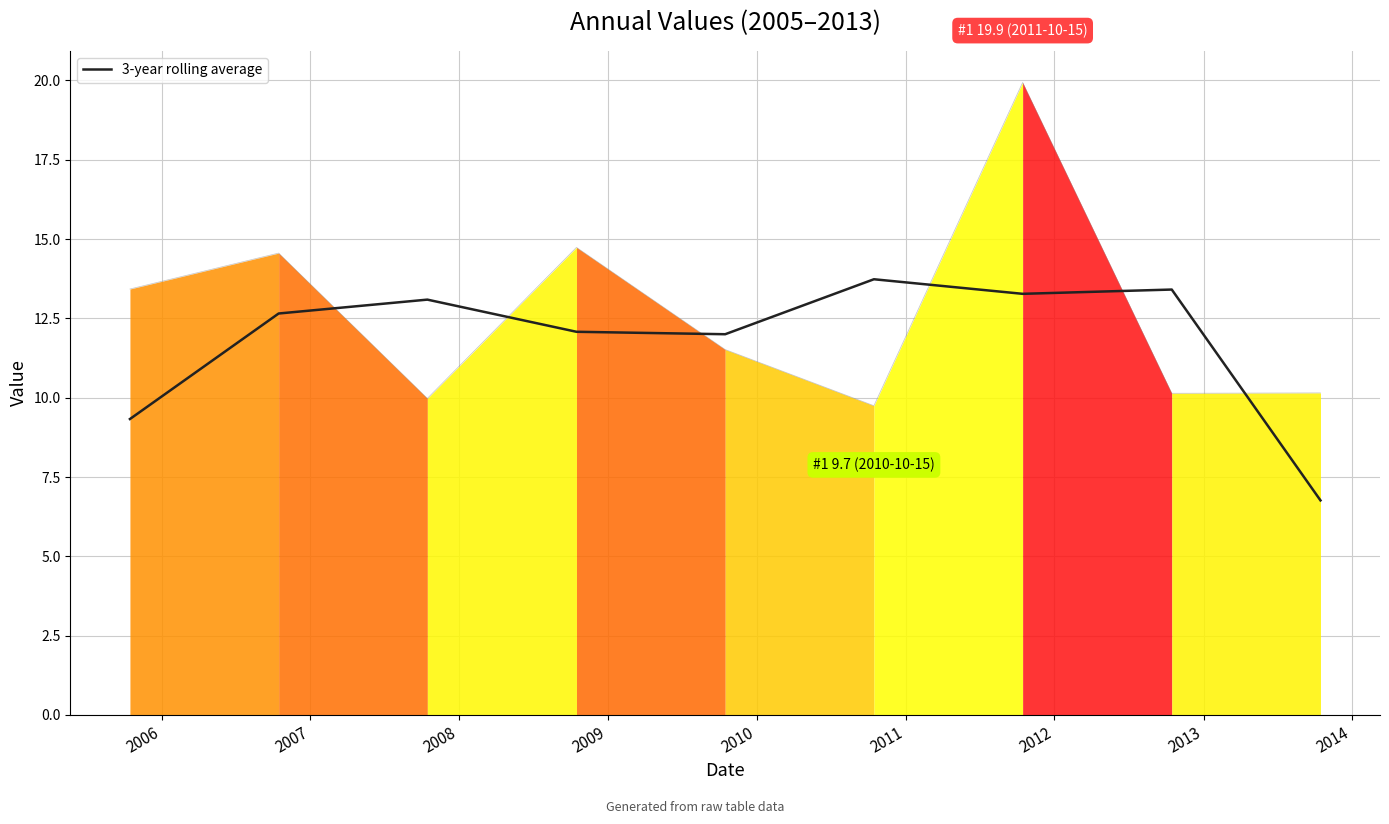

Which category has the lowest value across all series?

2013